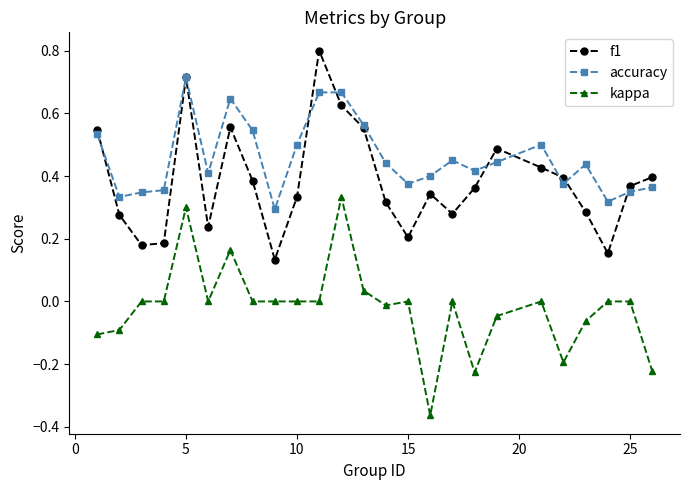

How many data points does each series have?

25